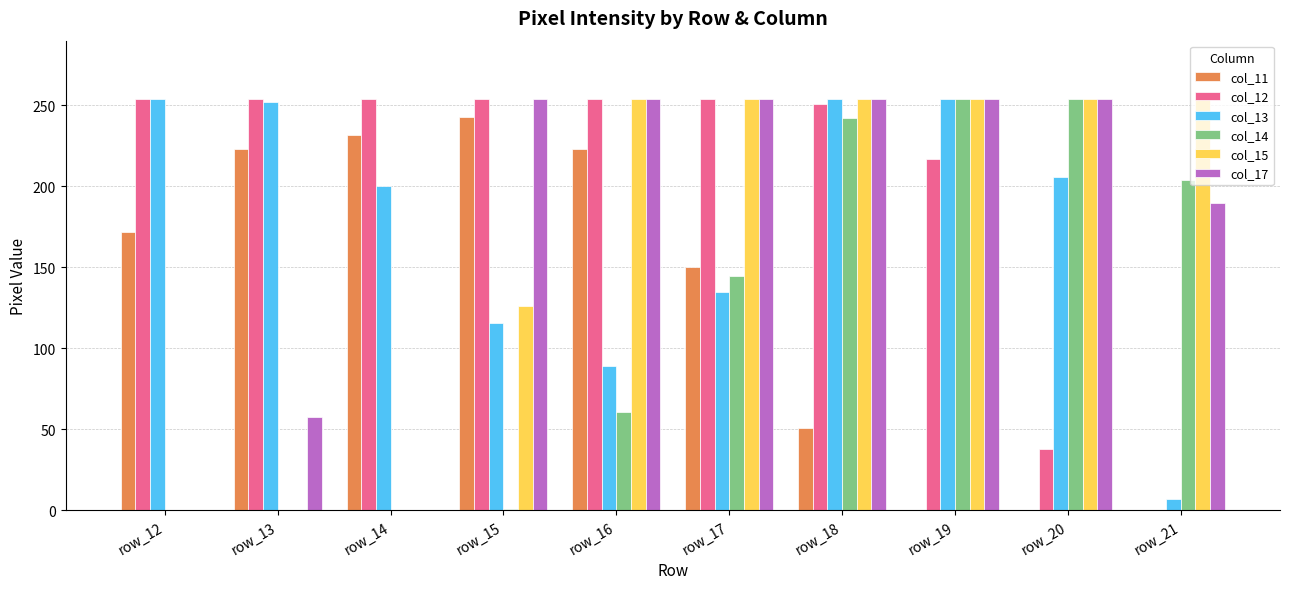

What is the sum of all col_17 values?

1772